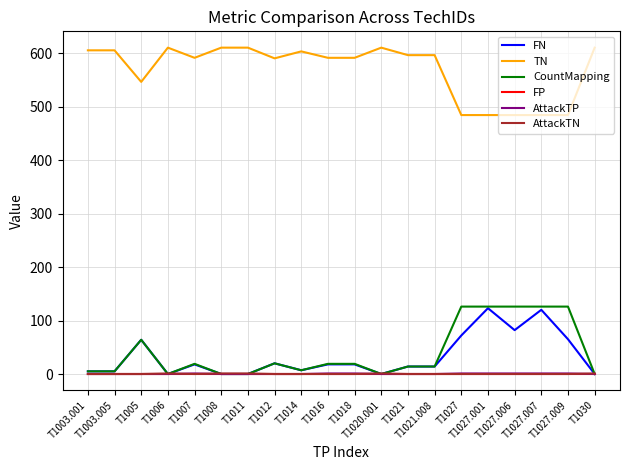

What is the greatest value displayed?

610